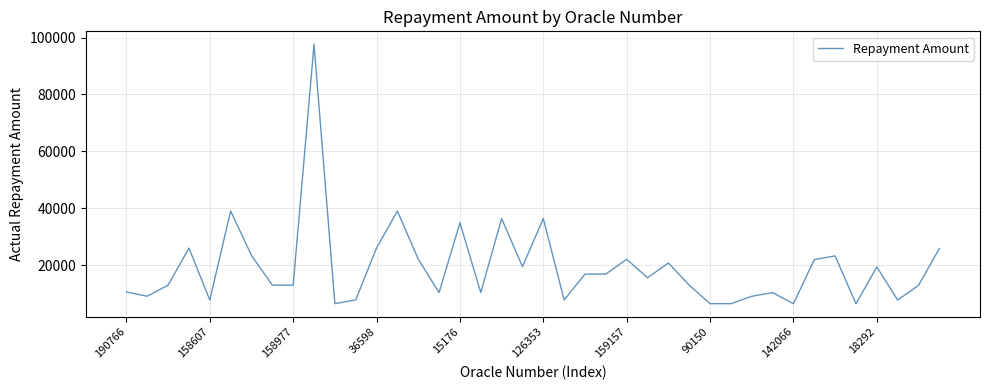

What is the difference between the maximum and minimum values?

91149.3